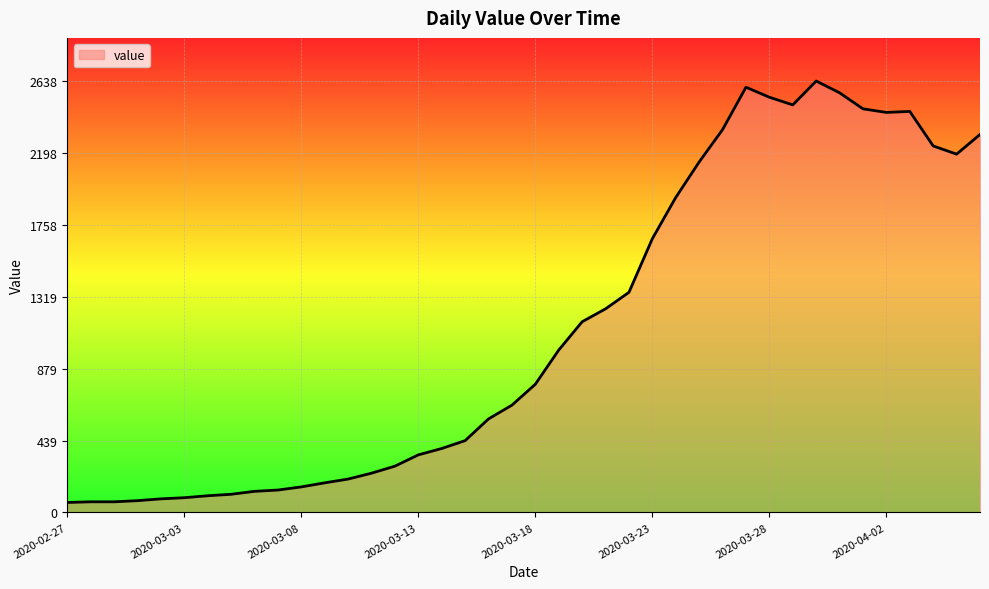

What is the difference between the maximum and minimum values?

2577